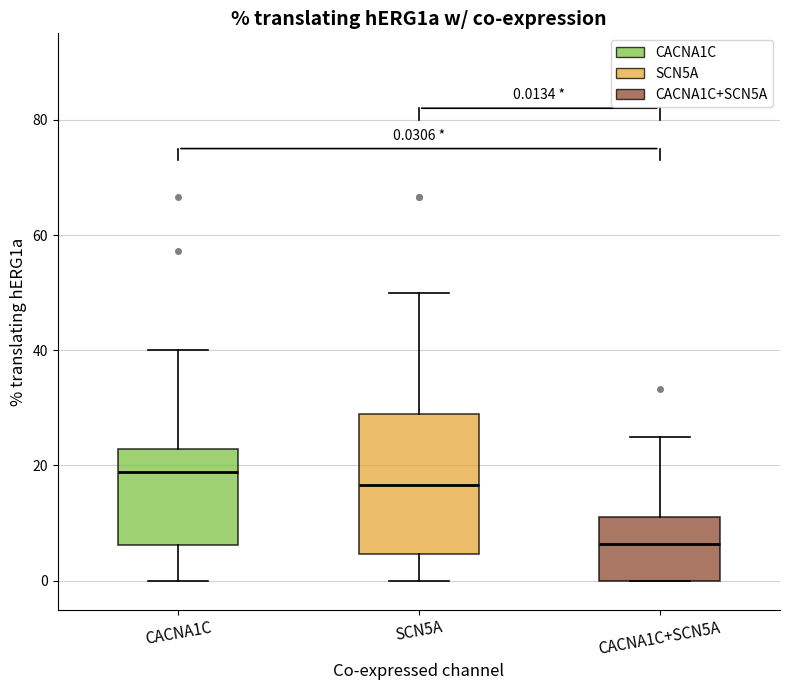

Which box's median line is the highest?

CACNA1C